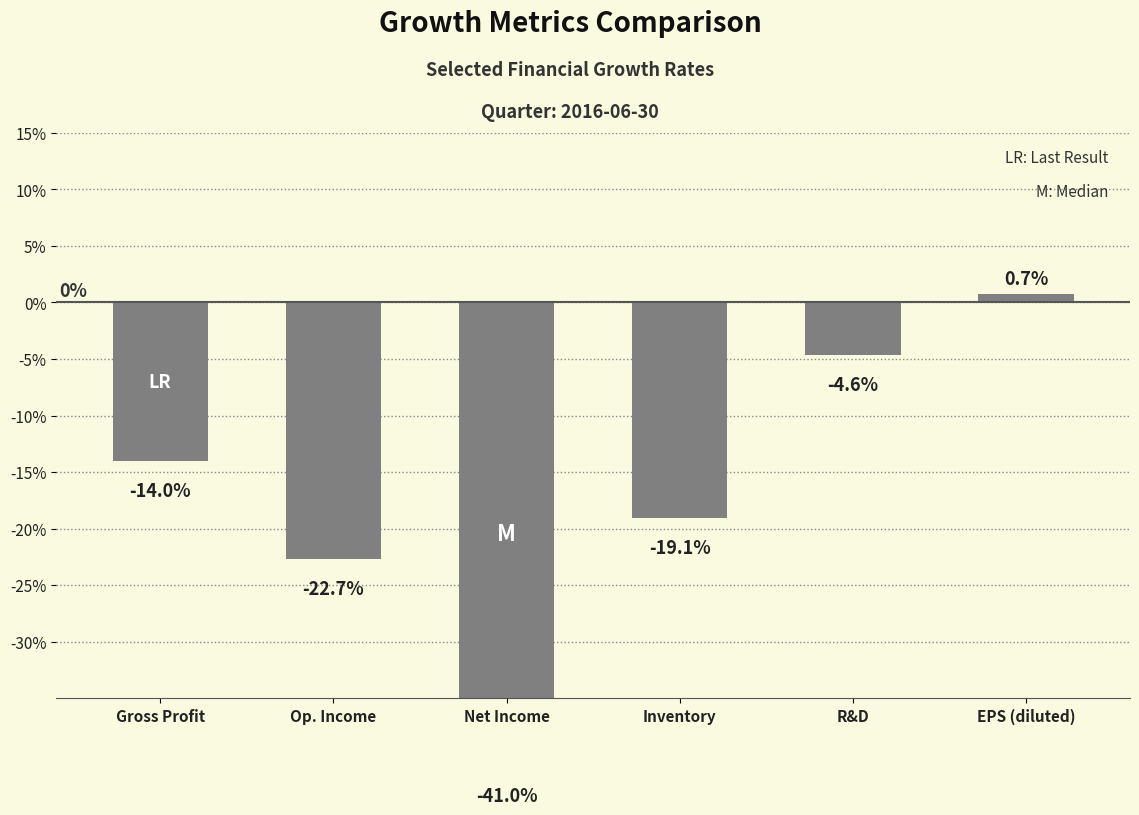

How many distinct data groups are displayed?

1